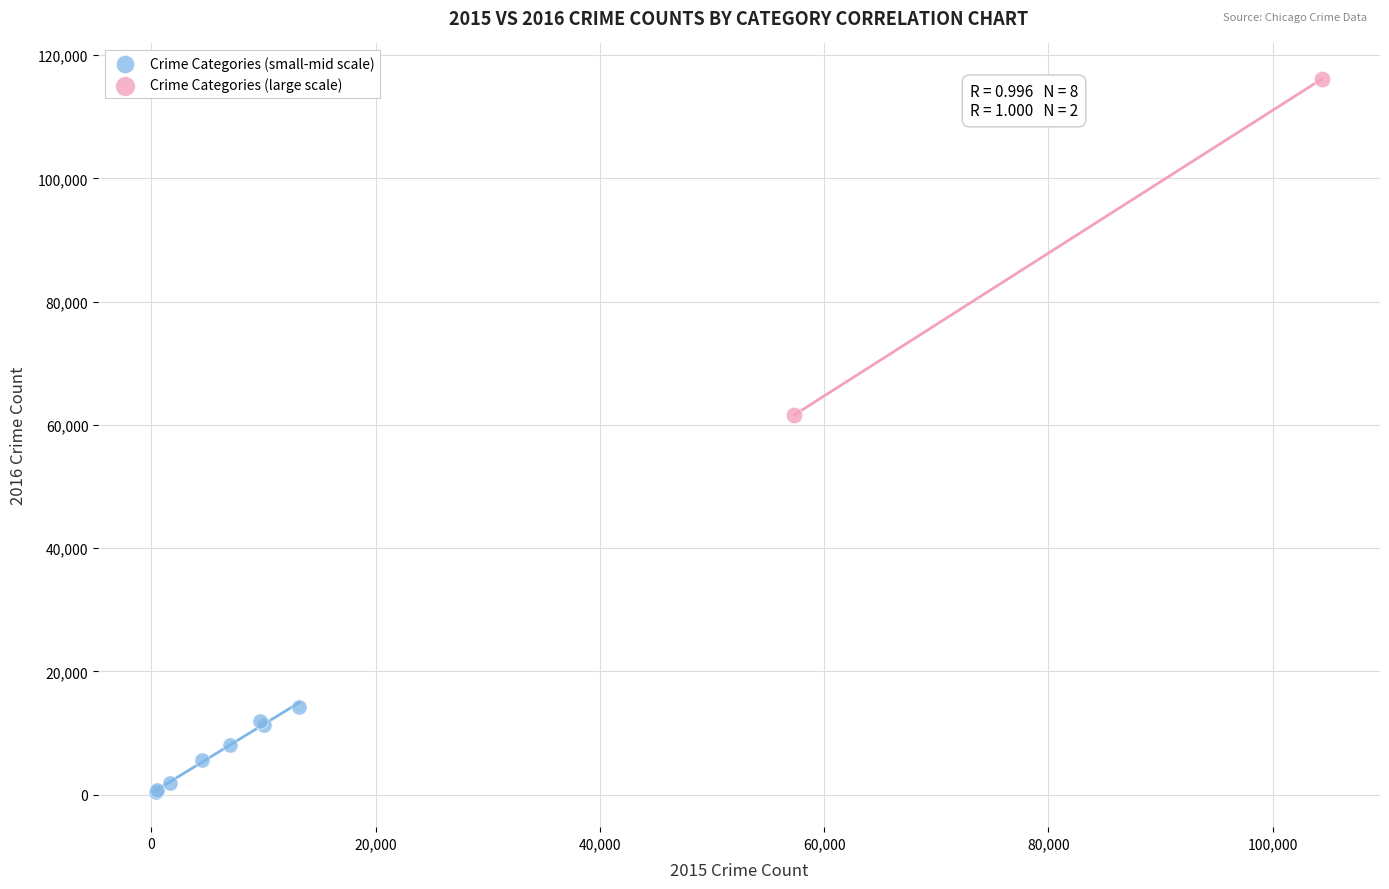

Which series reaches the maximum Y coordinate?

Crime Categories (large scale)